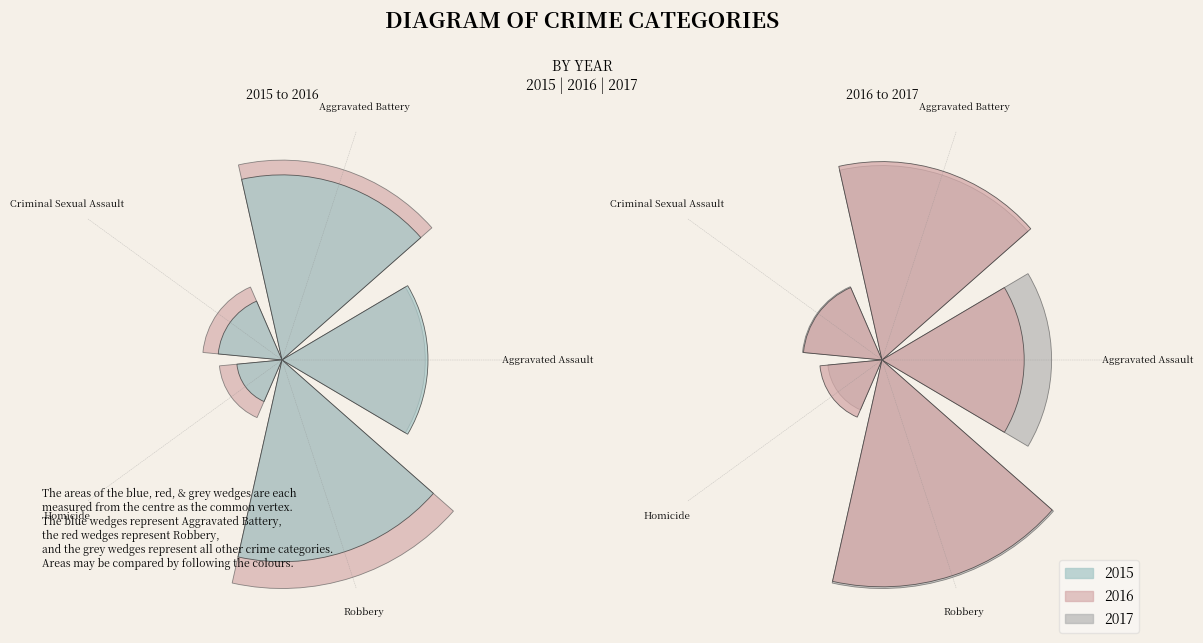

Is Criminal Sexual Assault the majority of the pie?

No